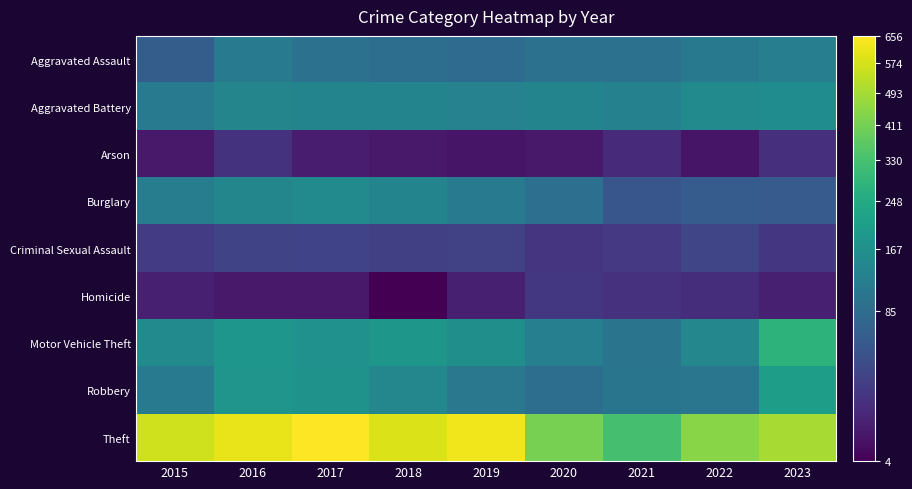

Rank the series by their maximum value, from lowest to highest.

Arson, Homicide, Criminal Sexual Assault, Aggravated Assault, Burglary, Aggravated Battery, Robbery, Motor Vehicle Theft, Theft